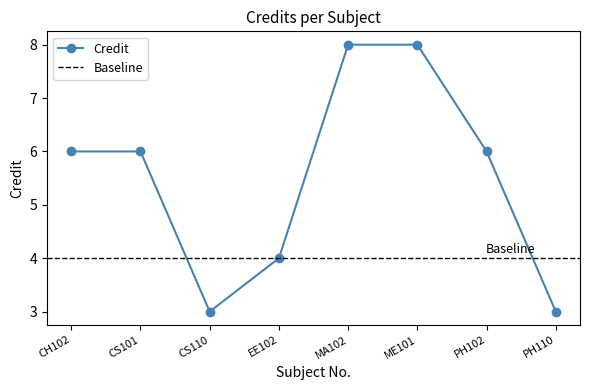

Between PH102 and EE102, which is larger?

PH102